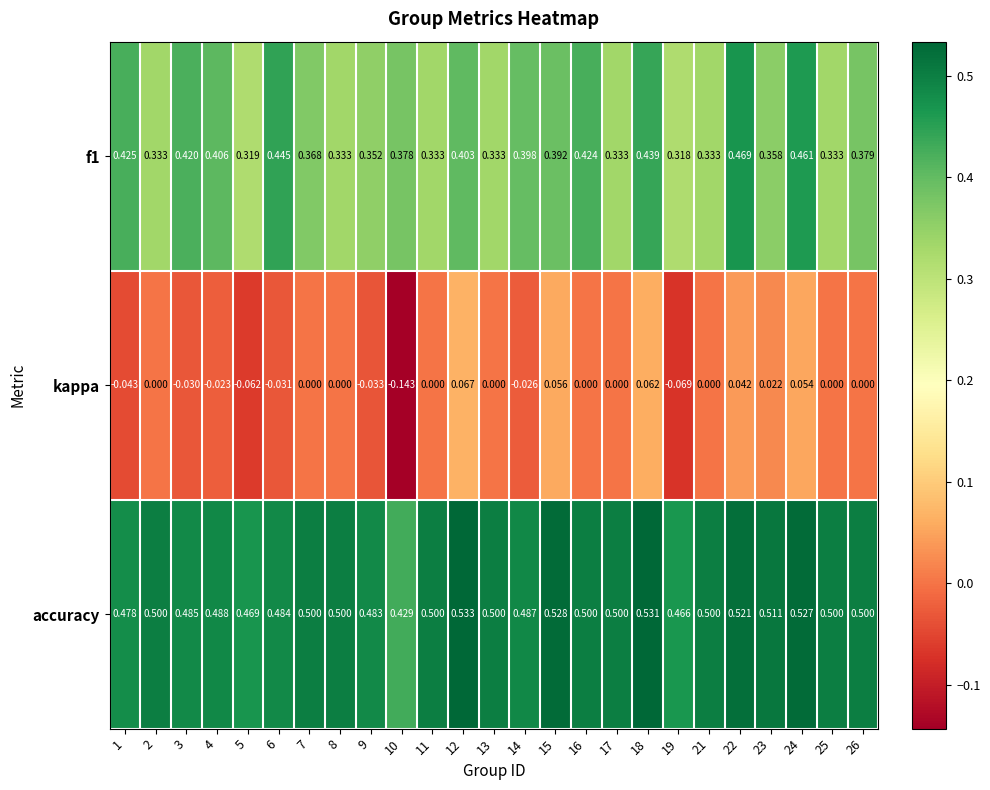

Rank the series at 25 from highest to lowest value.

accuracy, f1, kappa